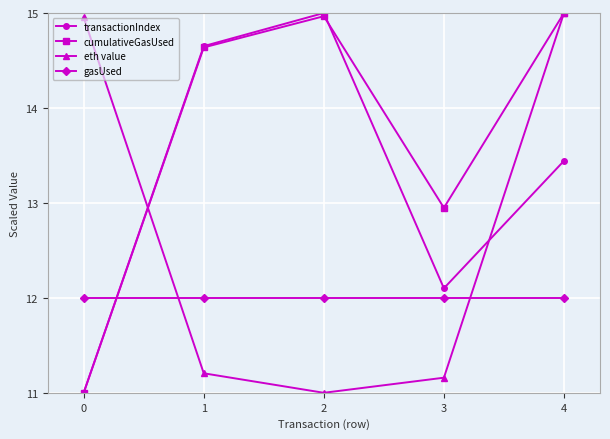

What is the smallest value displayed?

11.0